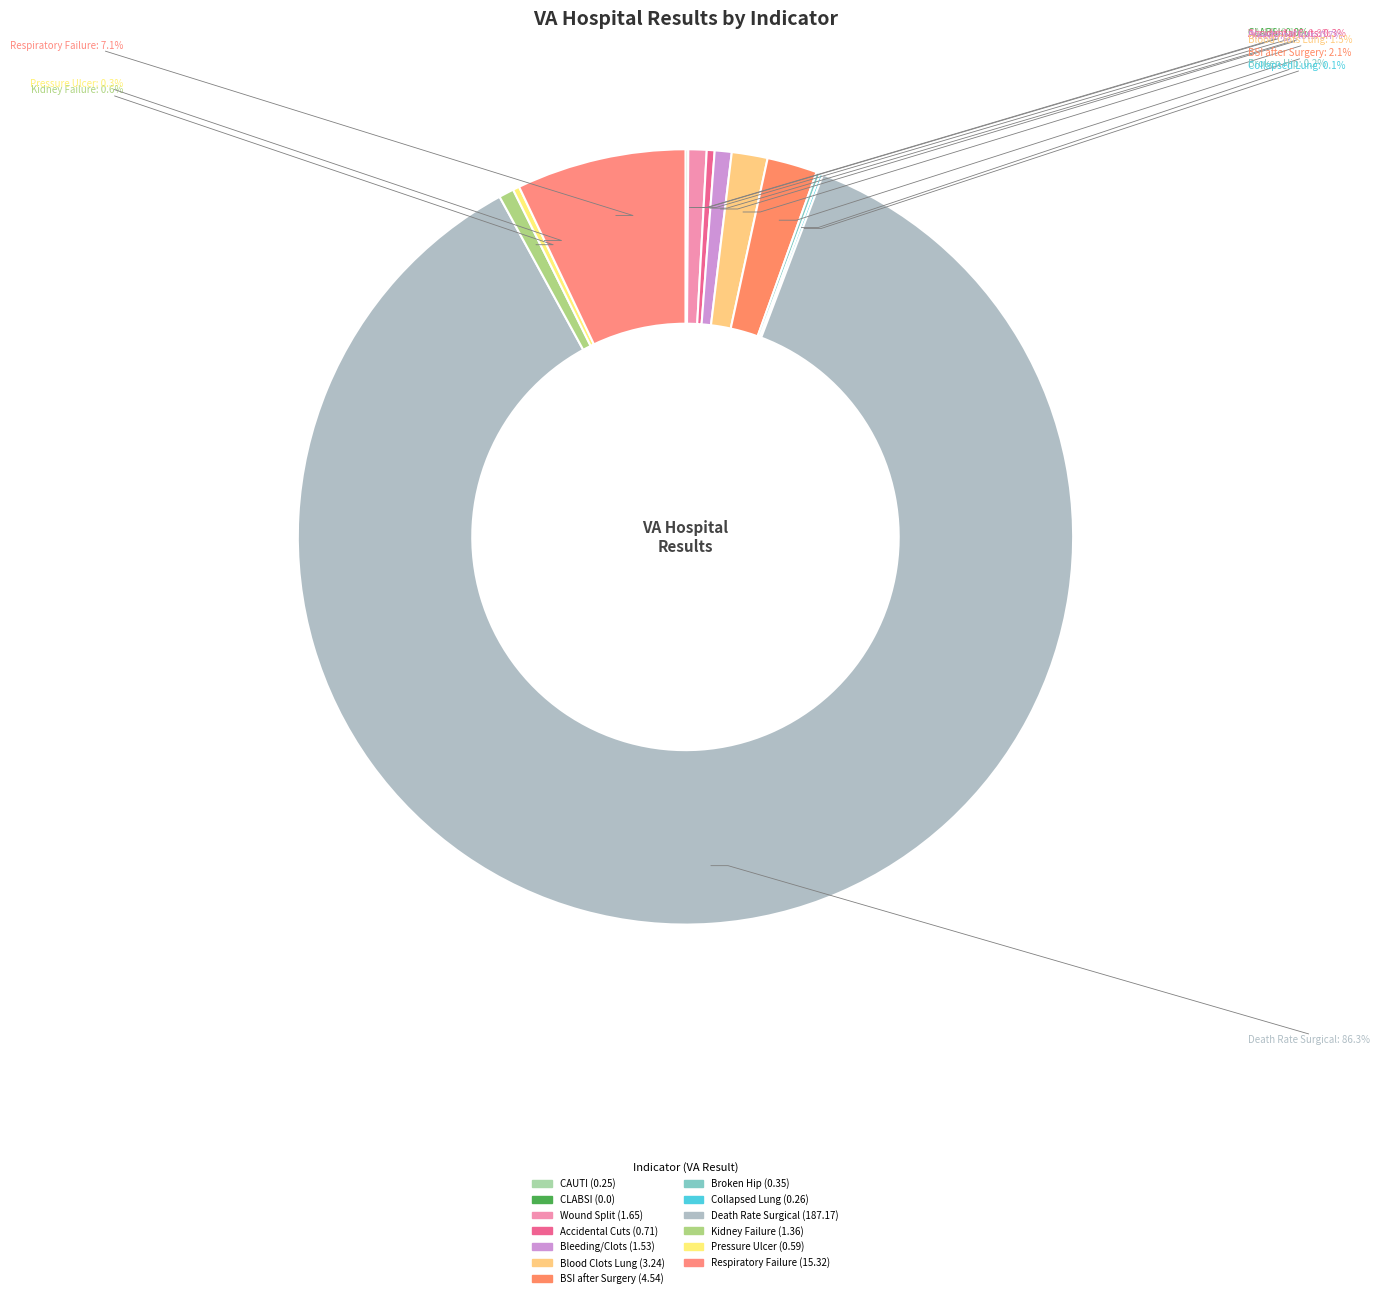

Does Death rate among surgical patients represent more than half of the total?

Yes